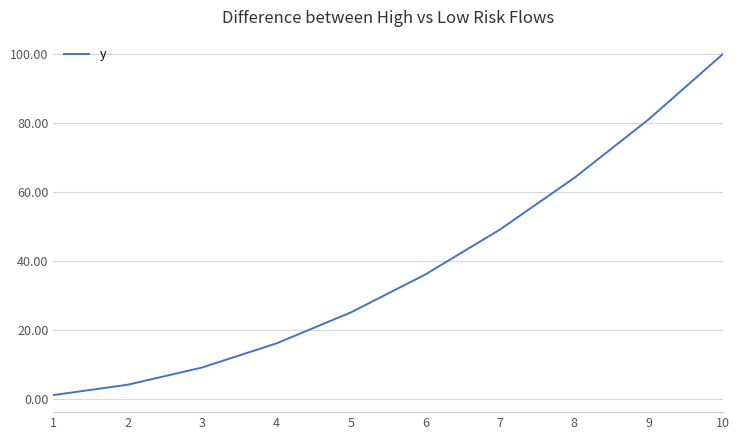

How many categories are shown in the chart?

10